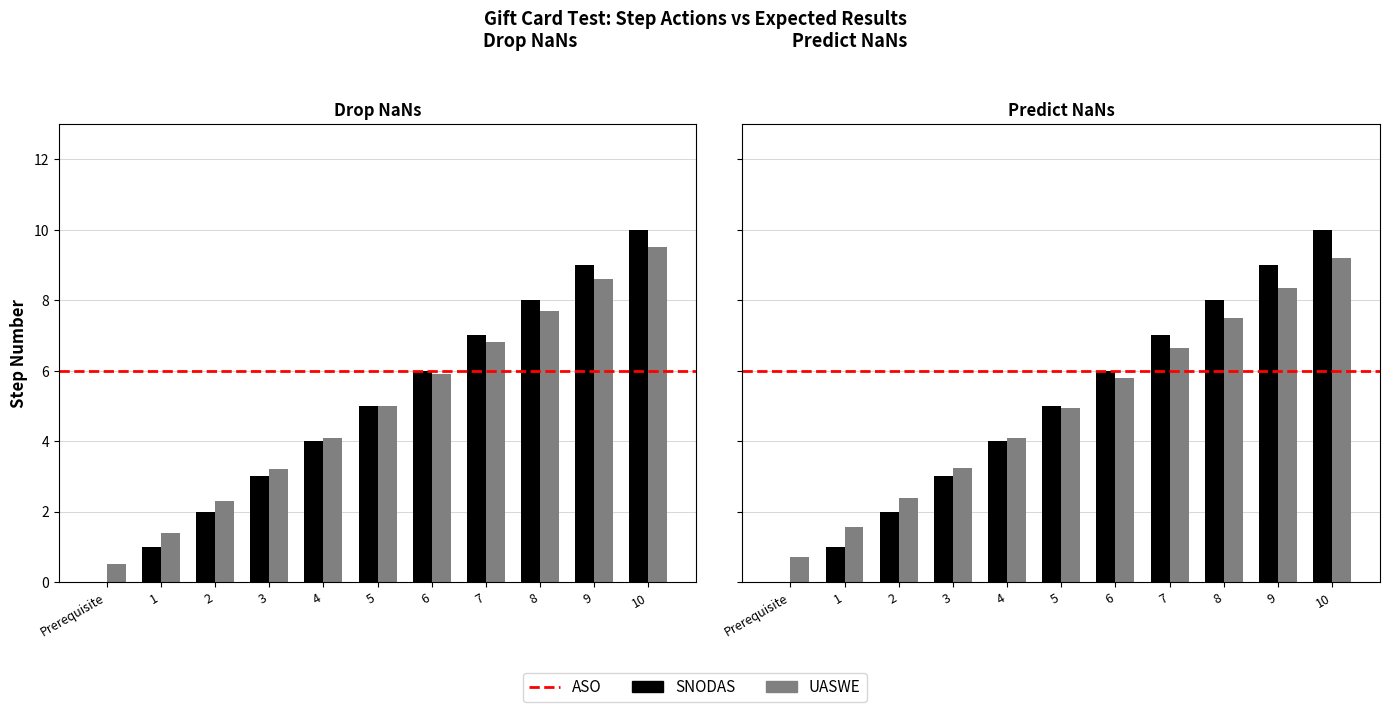

Which series has the widest spread of values?

SNODAS